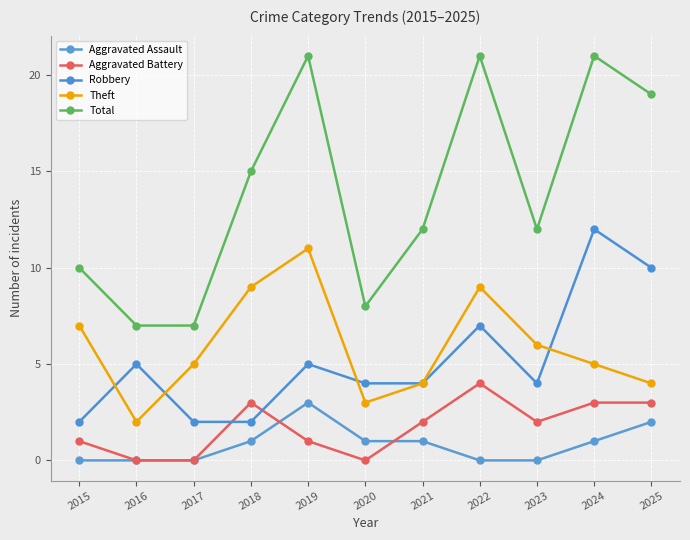

Count the Robbery values in the range 2 to 7.

9